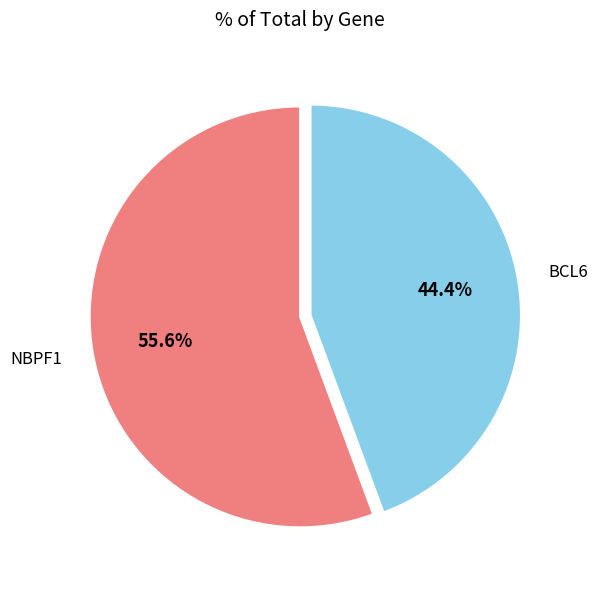

How many slices are in this pie chart?

2